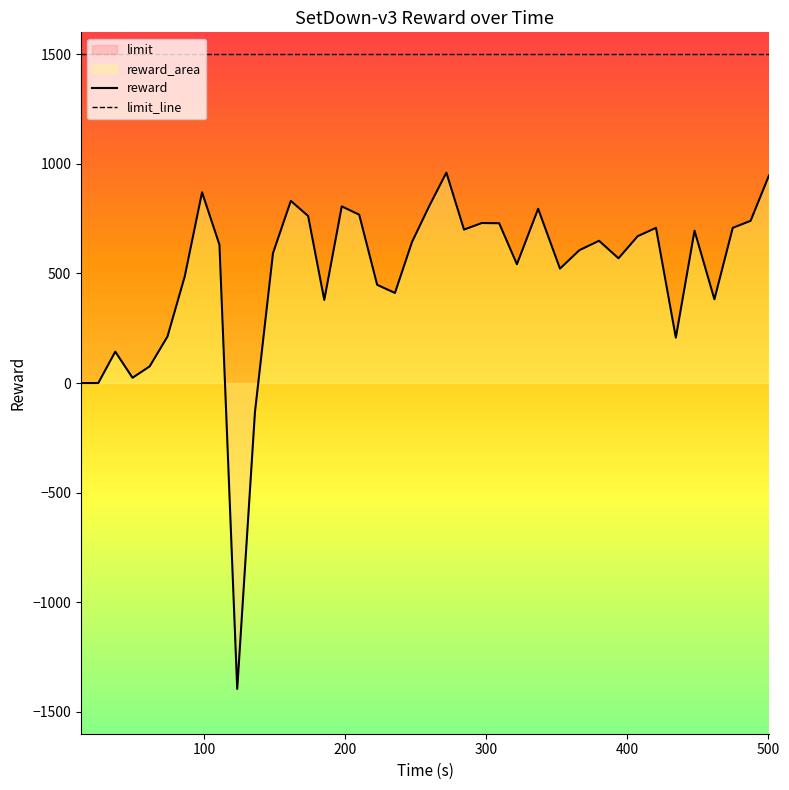

Which series has the largest range (max minus min)?

reward